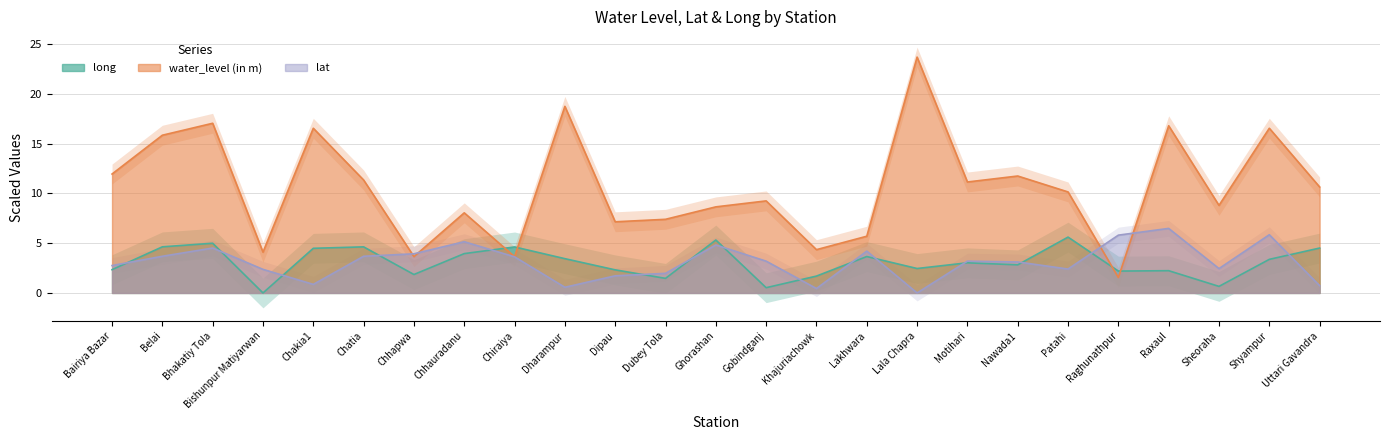

What is the label of the 12th point from the right?

Gobindganj